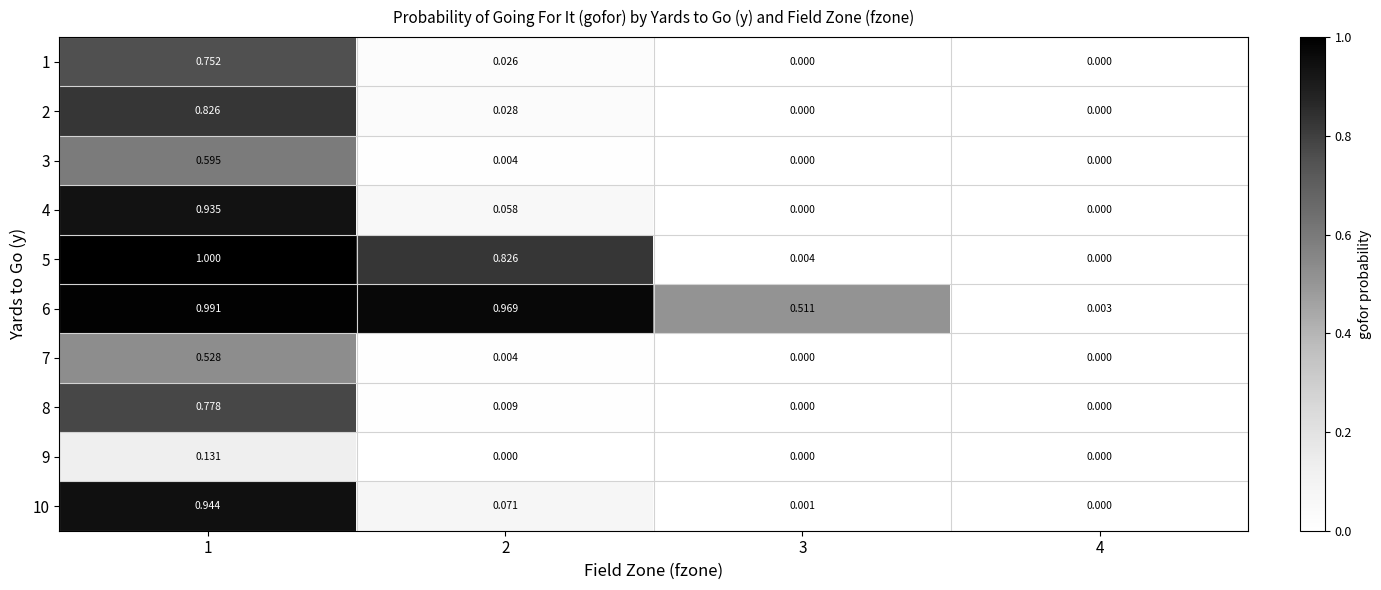

What is the greatest value displayed?

1.0